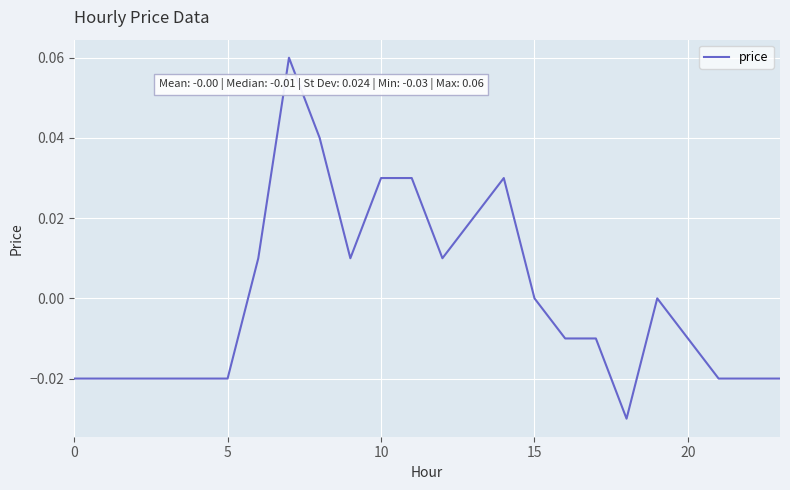

Is this an area chart (filled region under the line)?

No